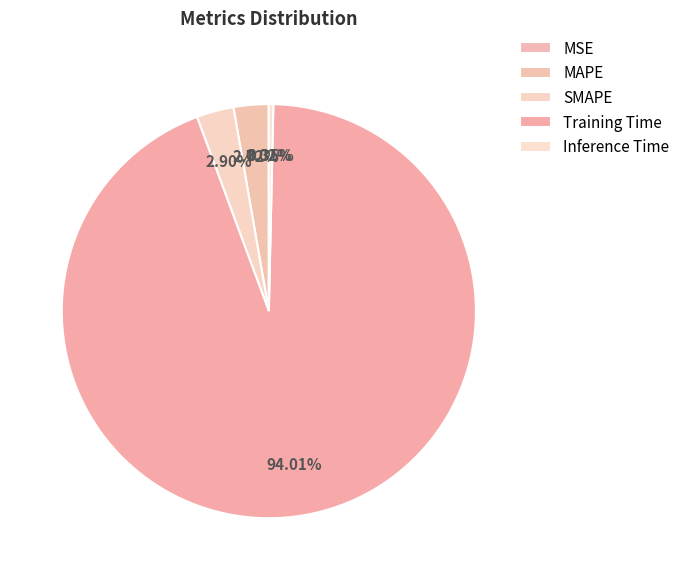

What is the largest slice in the pie chart?

Training Time